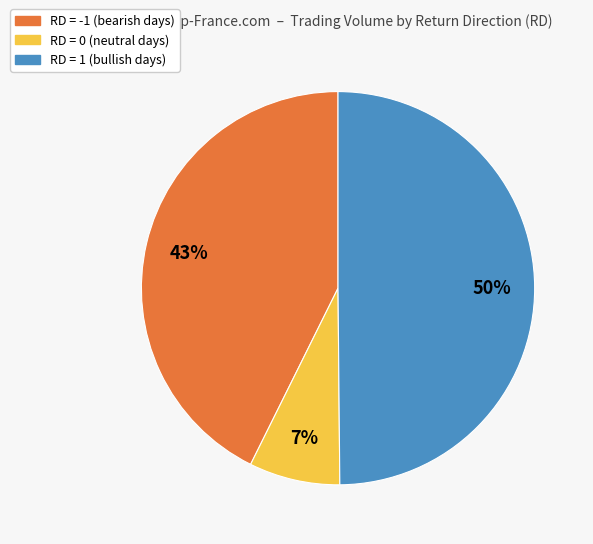

To the nearest percent, what is the average slice percentage?

33%